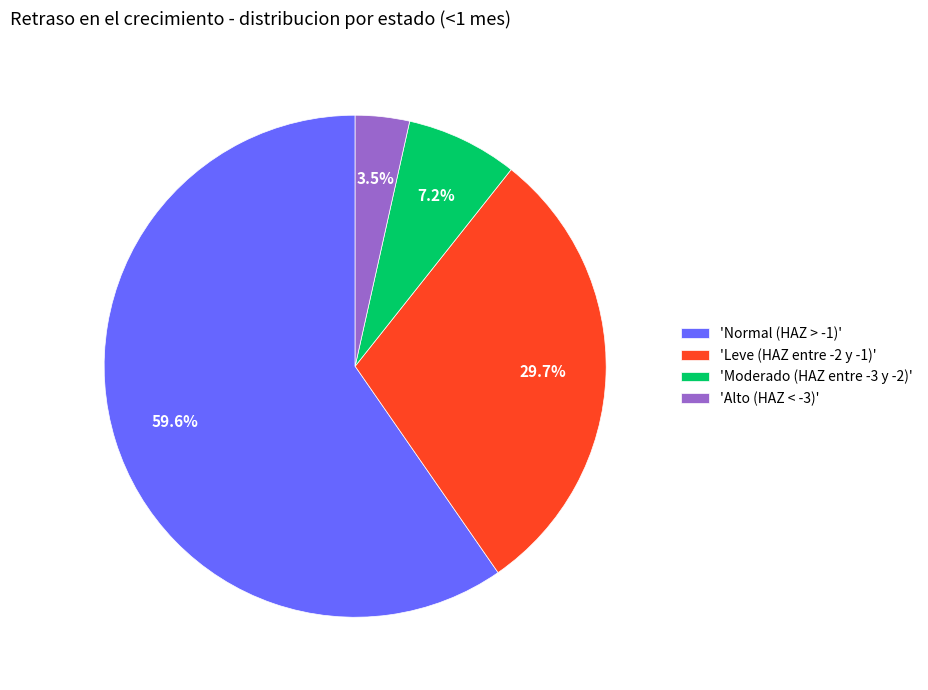

What is the total percentage of 'Normal (HAZ > -1)' and 'Alto (HAZ < -3)'?

63.1%